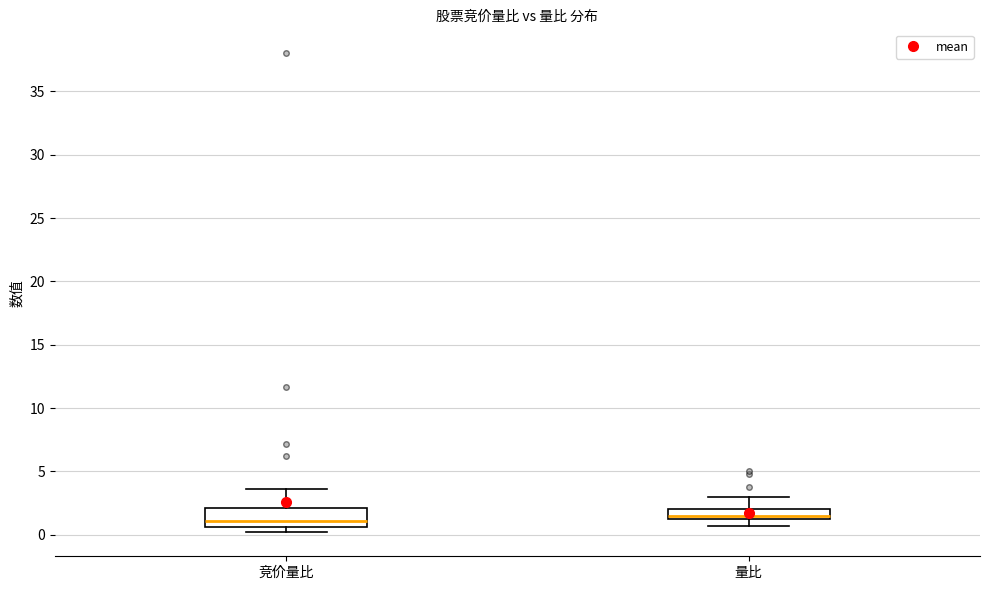

Reading left to right, read every box against the y-axis: the position of its median line, the range the box covers, and the ends of its whiskers. The values are not printed on the chart, so give them approximately, as read against the axis.

竞价量比: median 1.0, box 0.5 to 2.0, whiskers 0.0 to 3.5
量比: median 1.5, box 1.0 to 2.0, whiskers 0.5 to 3.0